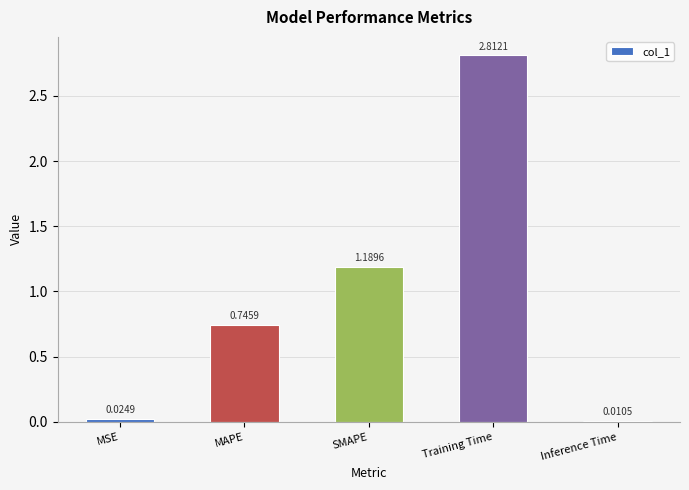

What is the label of the 1st bar from the left?

MSE